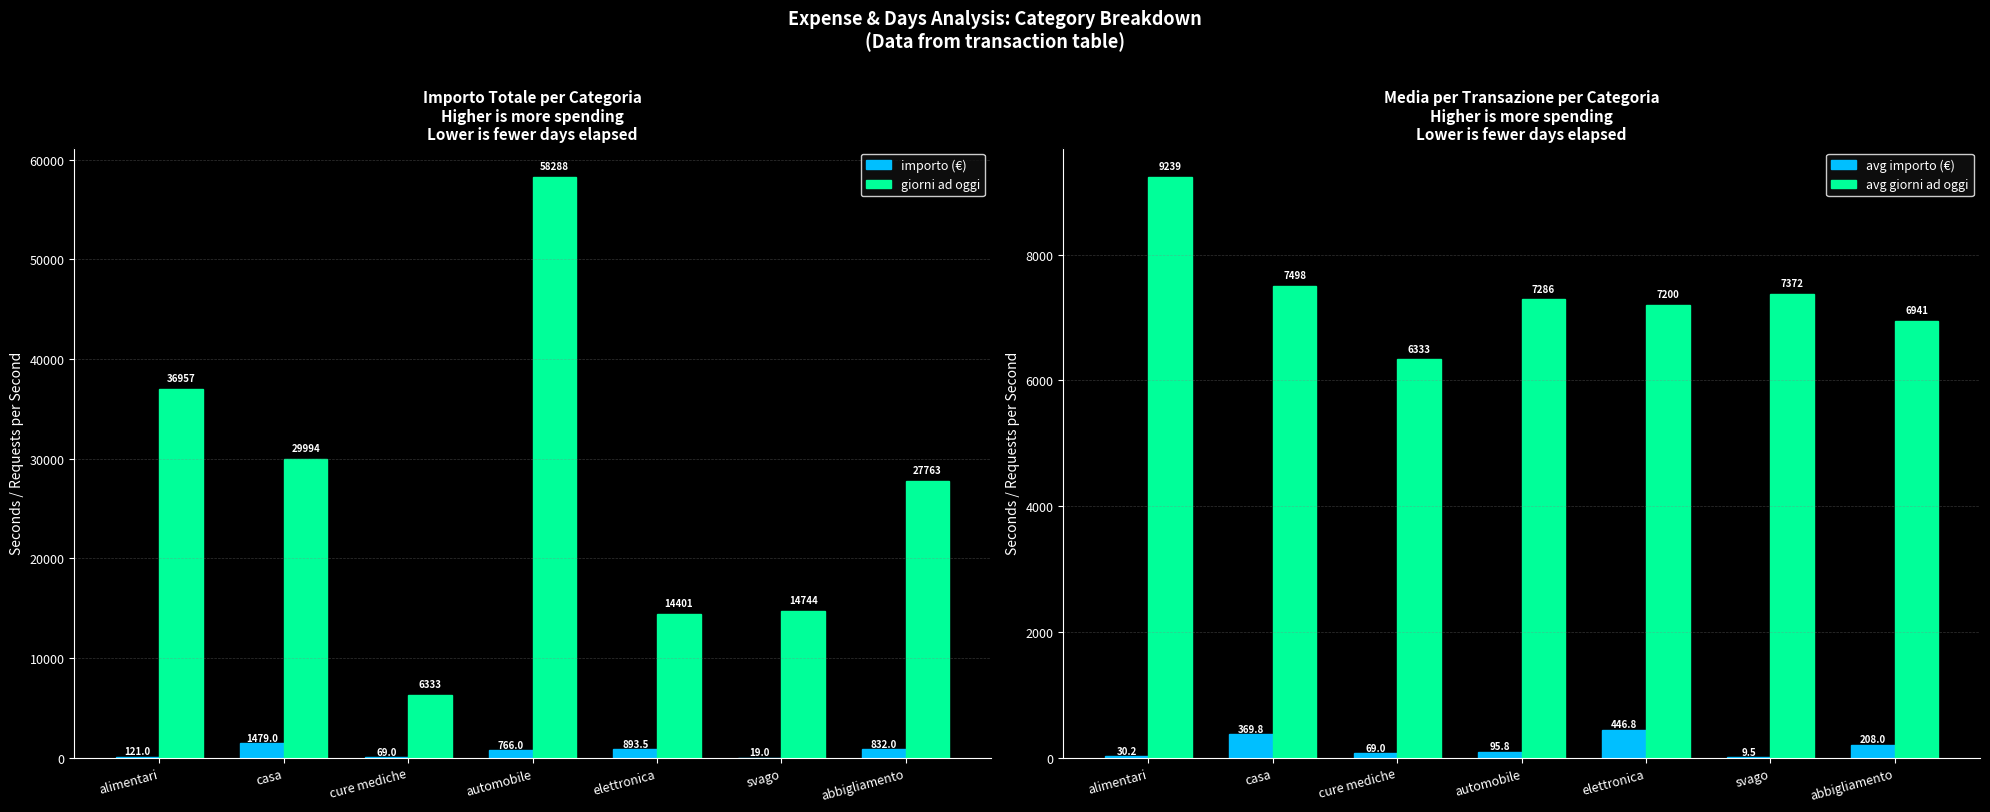

Which series changed the most between casa and abbigliamento?

giorni ad oggi